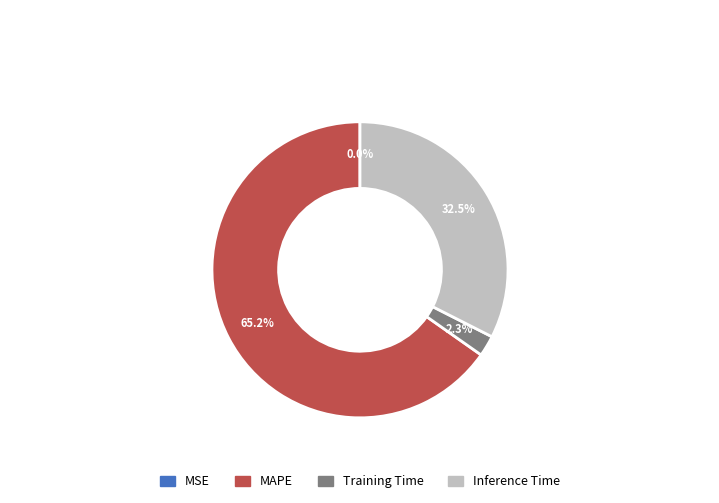

Rank the categories by value from highest to lowest.

MAPE, Inference Time, Training Time, MSE